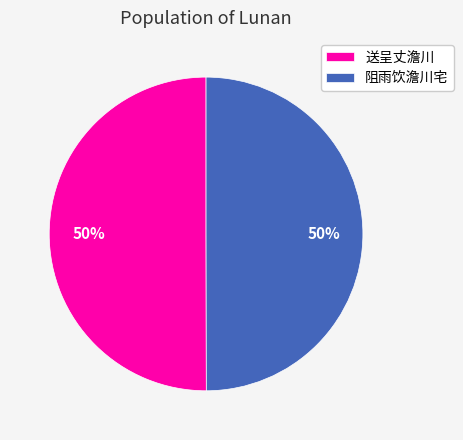

What is the ratio of the value at 送呈丈澹川 to the value at 阻雨饮澹川宅?

1.0